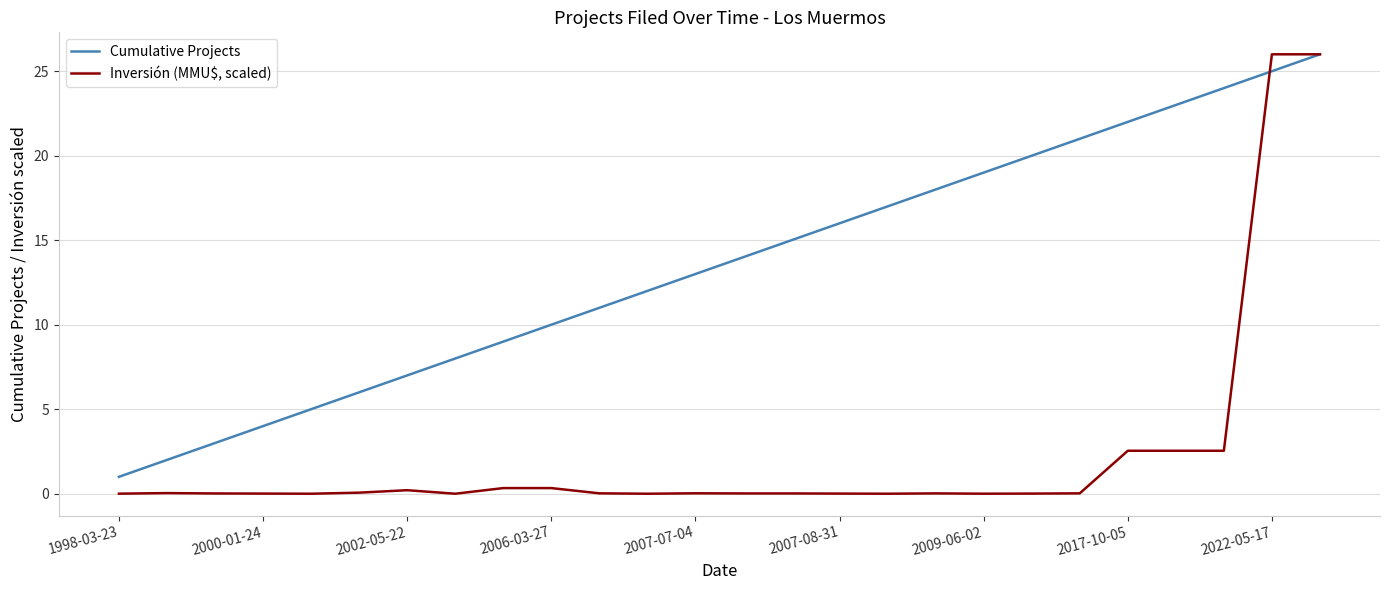

Rank the series by their average value, from lowest to highest.

Inversión (MMU$, scaled), Cumulative Projects